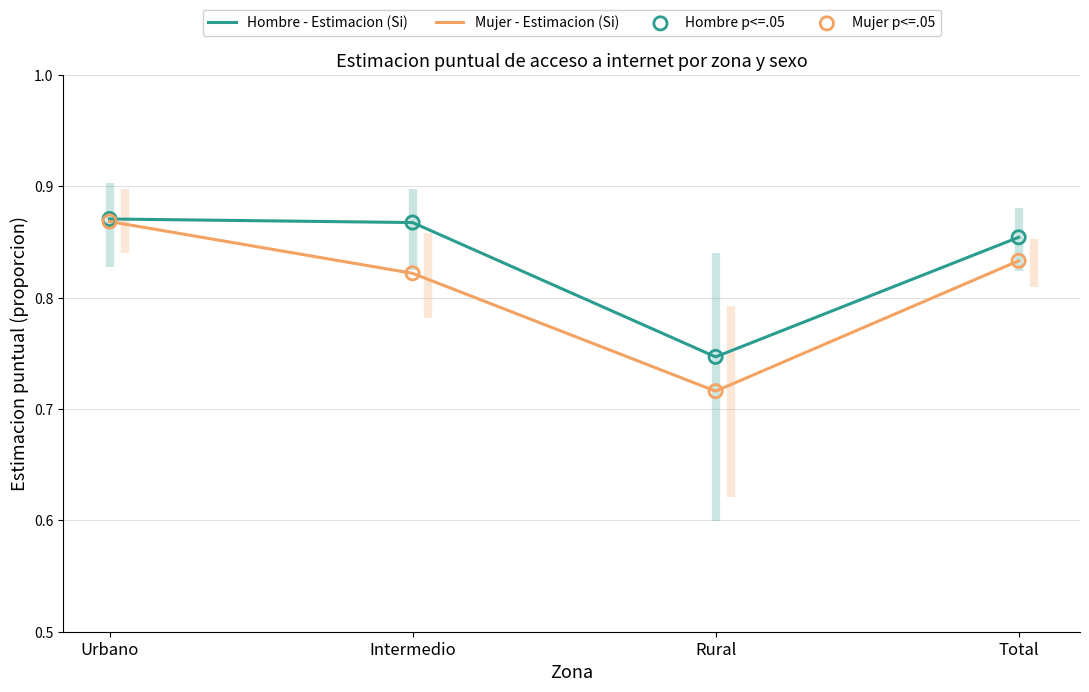

Which series contains the highest Y value?

Hombre - Estimacion (Si)